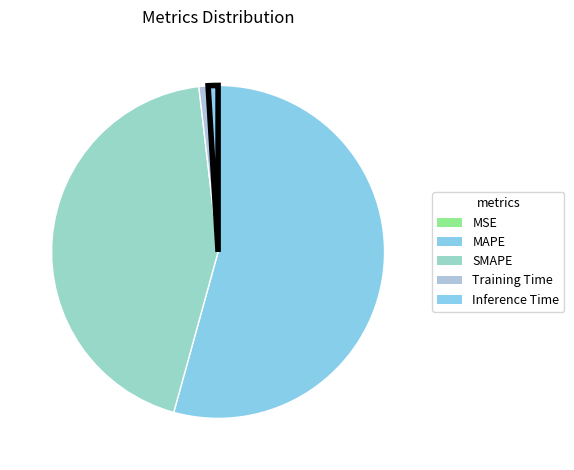

What is the smallest slice in the pie chart?

MSE